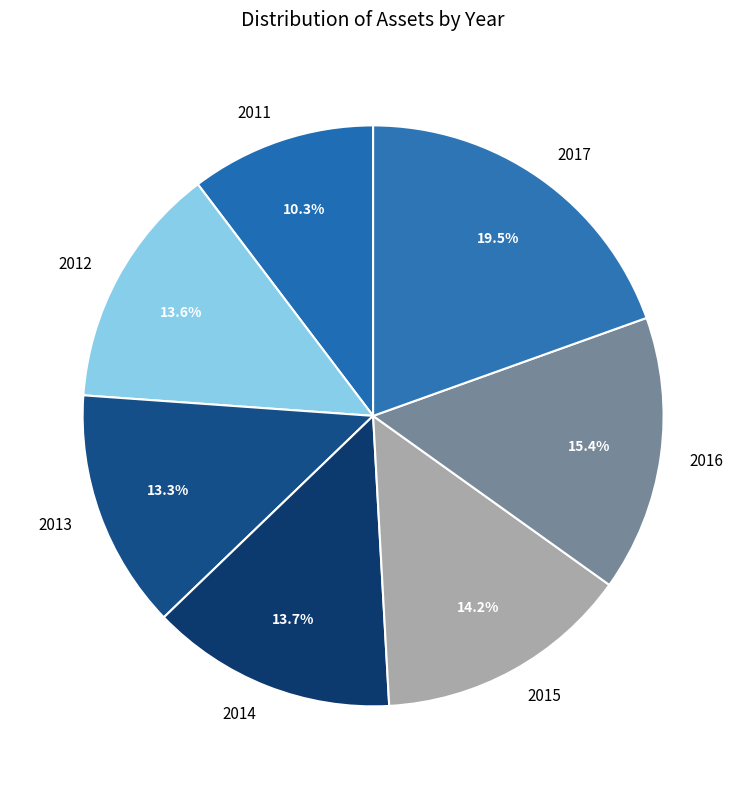

The 2014 slice represents 4% of the pie. True or false?

False